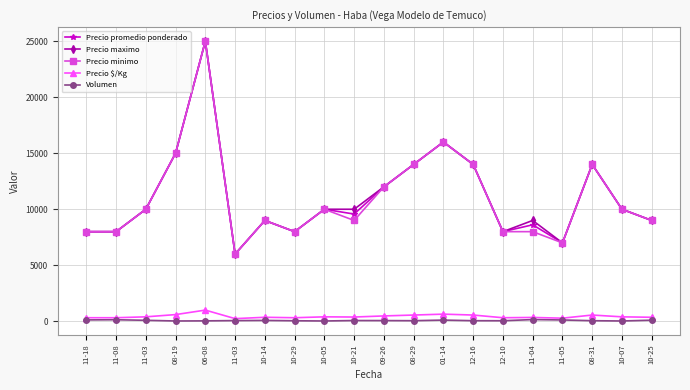

Which label corresponds to the largest value in the chart?

06-08